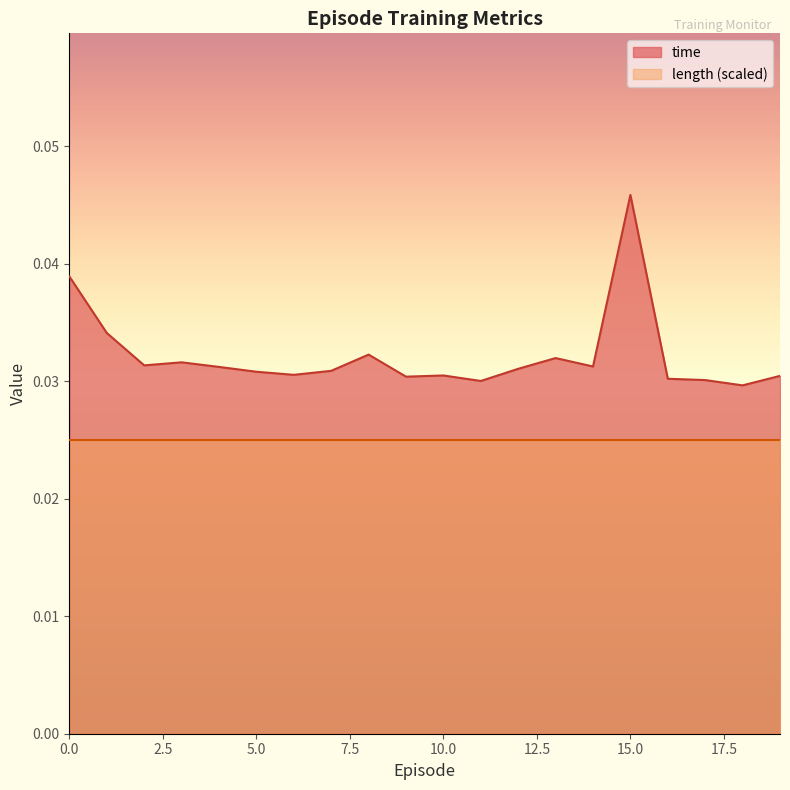

True or false: the data has more than 2 interior local peaks.

True